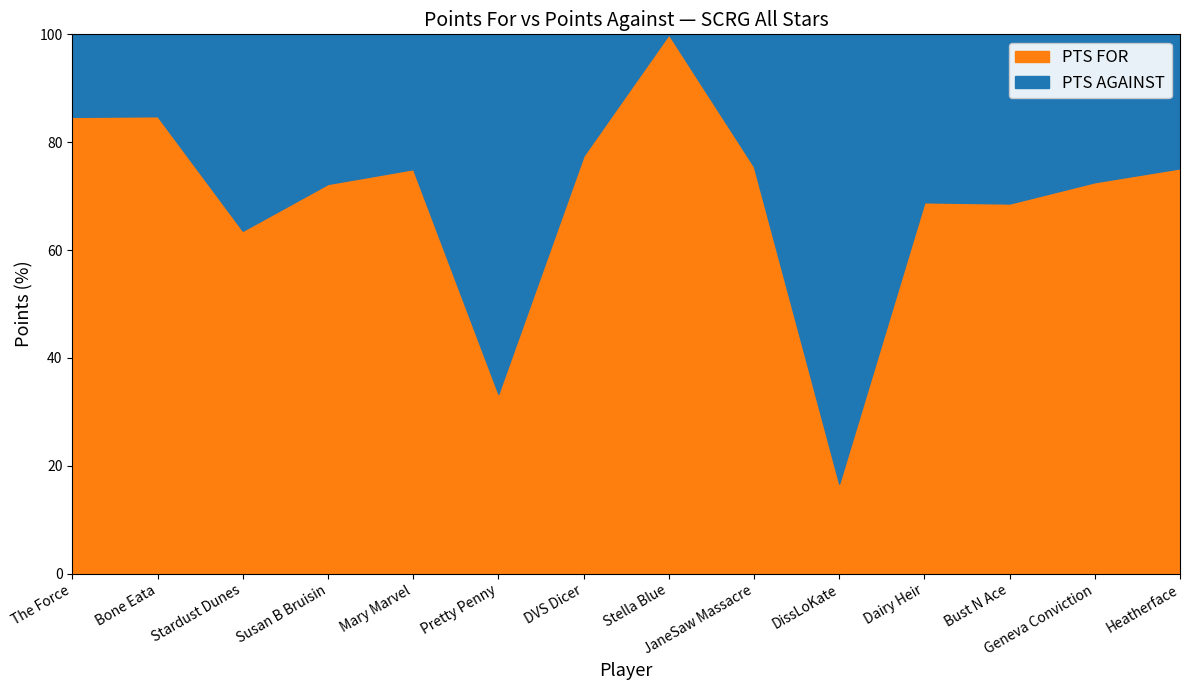

Which series has the largest total across all categories?

PTS FOR